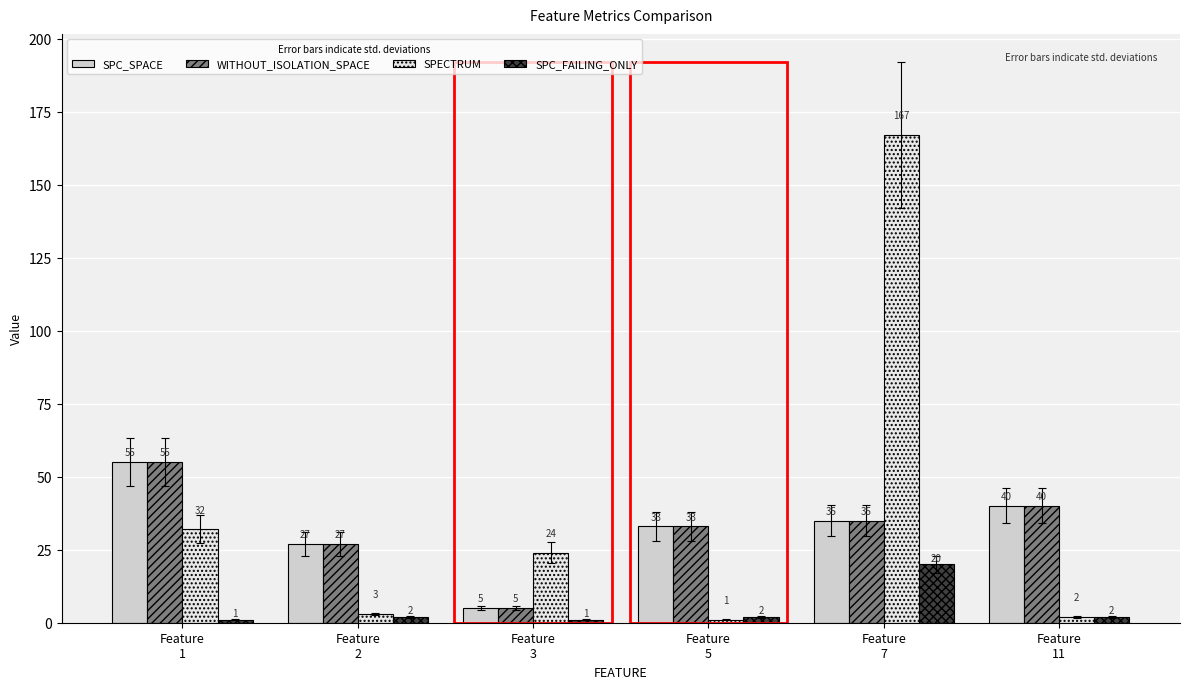

What are all the series names shown in the legend?

SPC_SPACE, WITHOUT_ISOLATION_SPACE, SPECTRUM, SPC_FAILING_ONLY